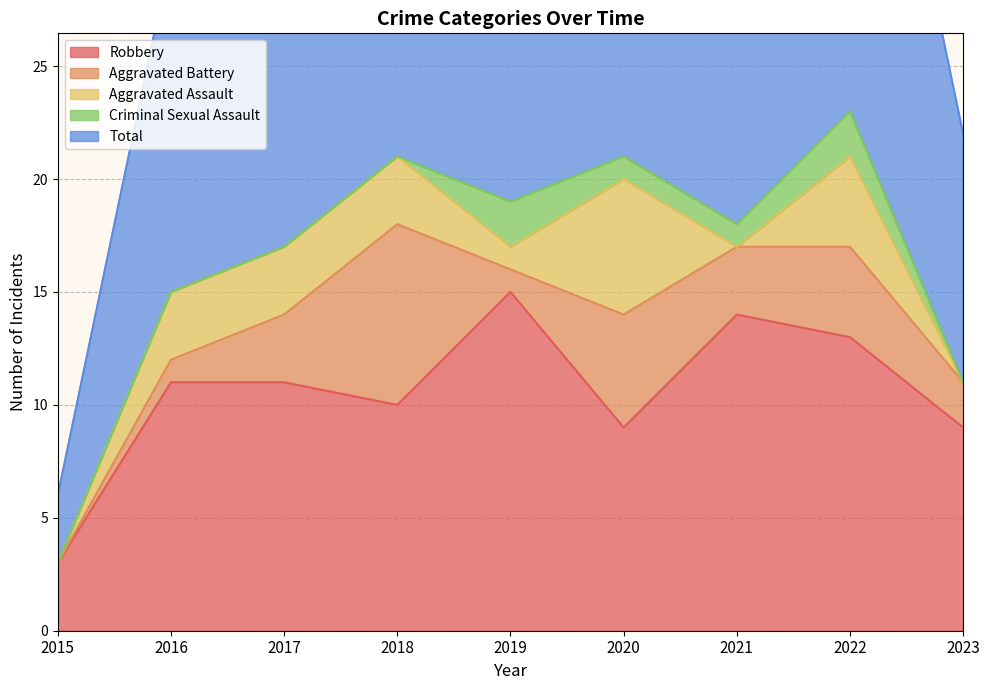

Is it true that Aggravated Assault equals 6 at 2020?

True